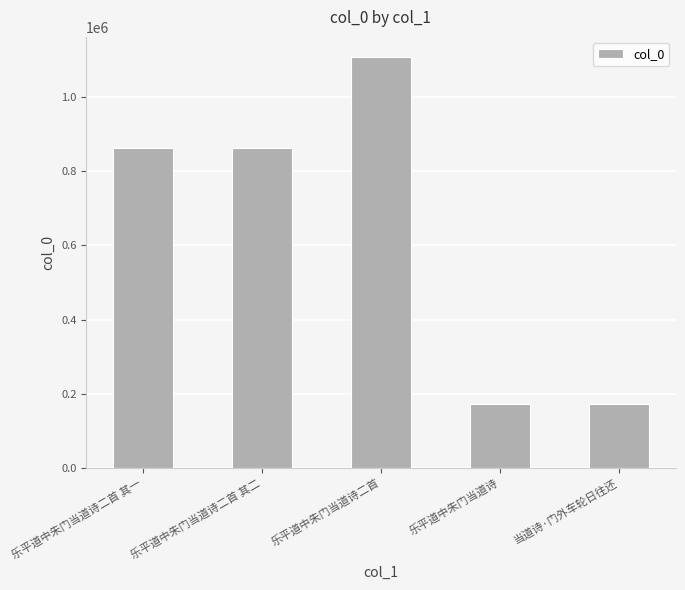

What is the change in value from 乐平道中朱门当道诗二首 其一 to 乐平道中朱门当道诗?

-689168